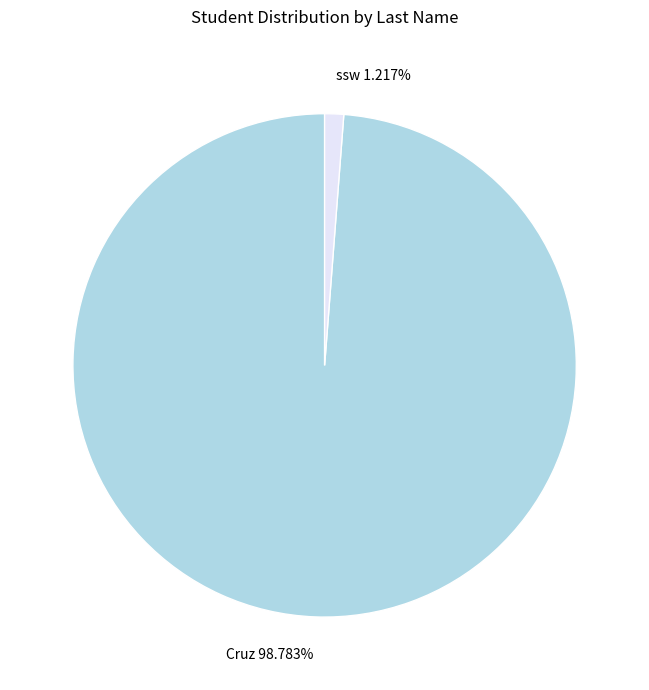

To the nearest percent, what percentage of the pie is ssw?

1%